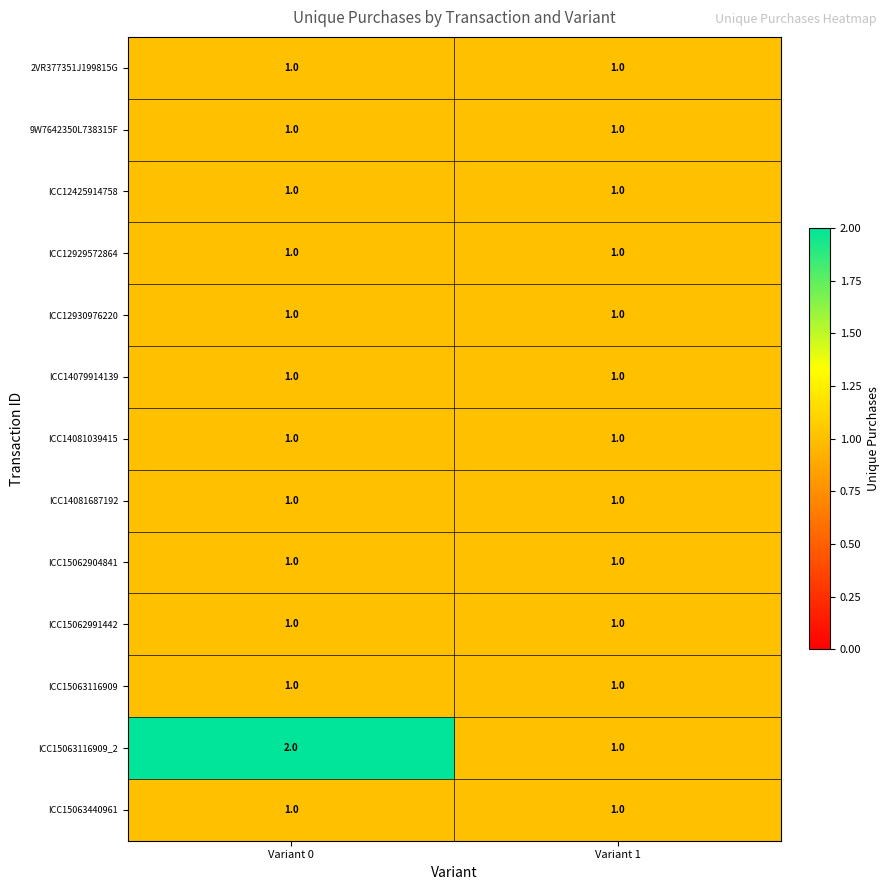

Between Variant 0 and Variant 1, which series saw the biggest shift?

ICC15063116909_2